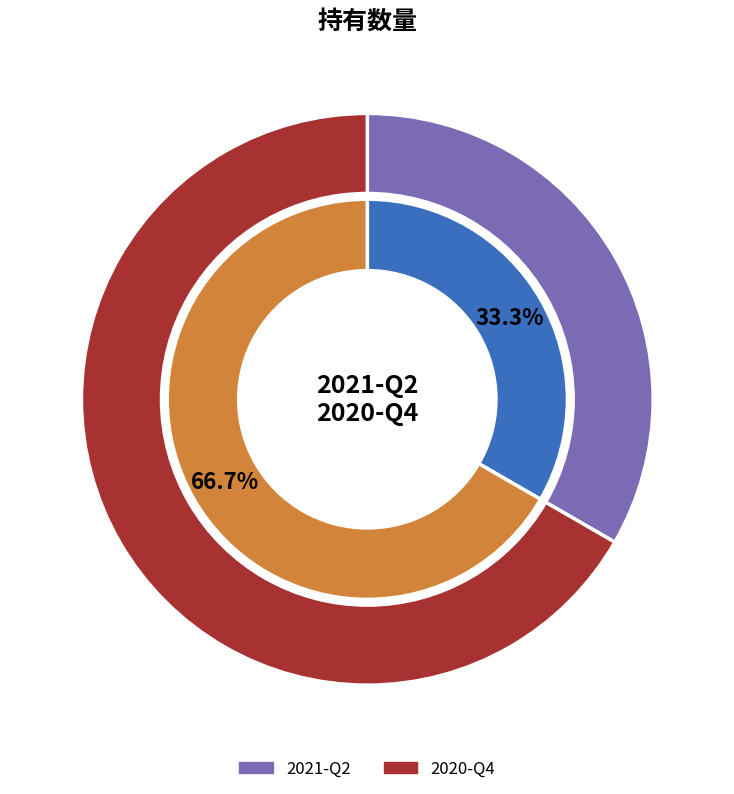

Rank the categories by value from lowest to highest.

2021-Q2, 2020-Q4